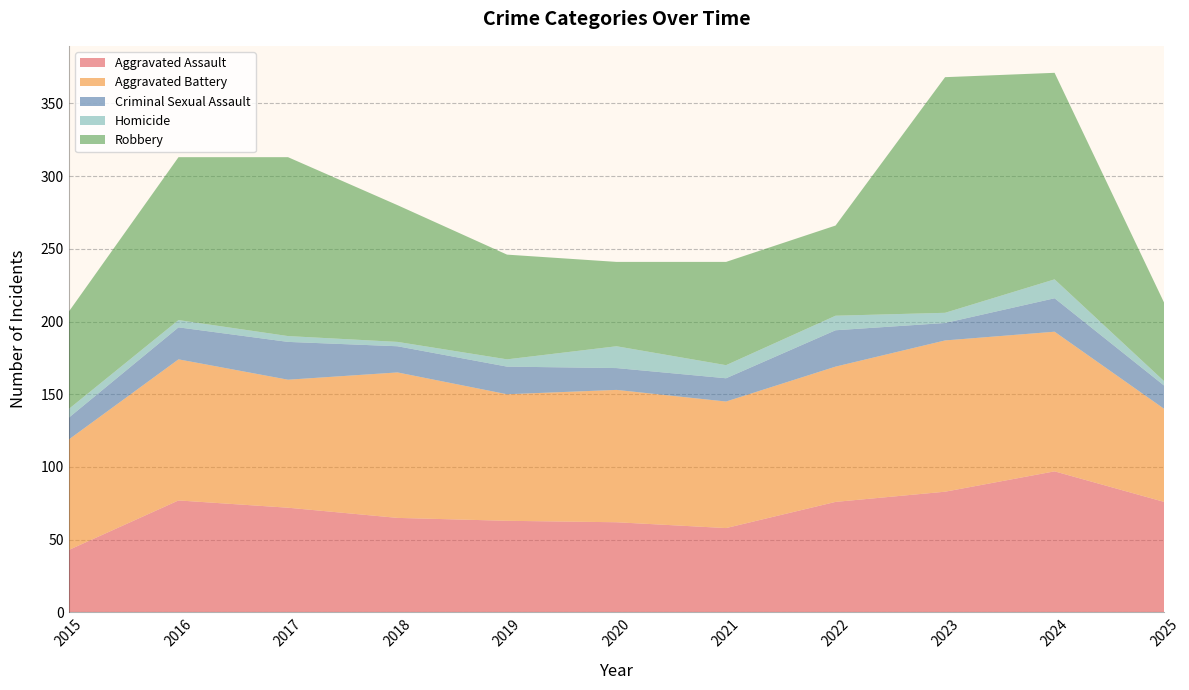

Reading left to right, transcribe all the data shown in this chart.

Aggravated Assault: 43	77	72	65	63	62	58	76	83	97	76
Aggravated Battery: 76	97	88	100	87	91	87	93	104	96	64
Criminal Sexual Assault: 15	22	26	18	19	15	16	25	12	23	16
Homicide: 6	5	4	3	5	15	9	10	7	13	3
Robbery: 67	112	123	94	72	58	71	62	162	142	54